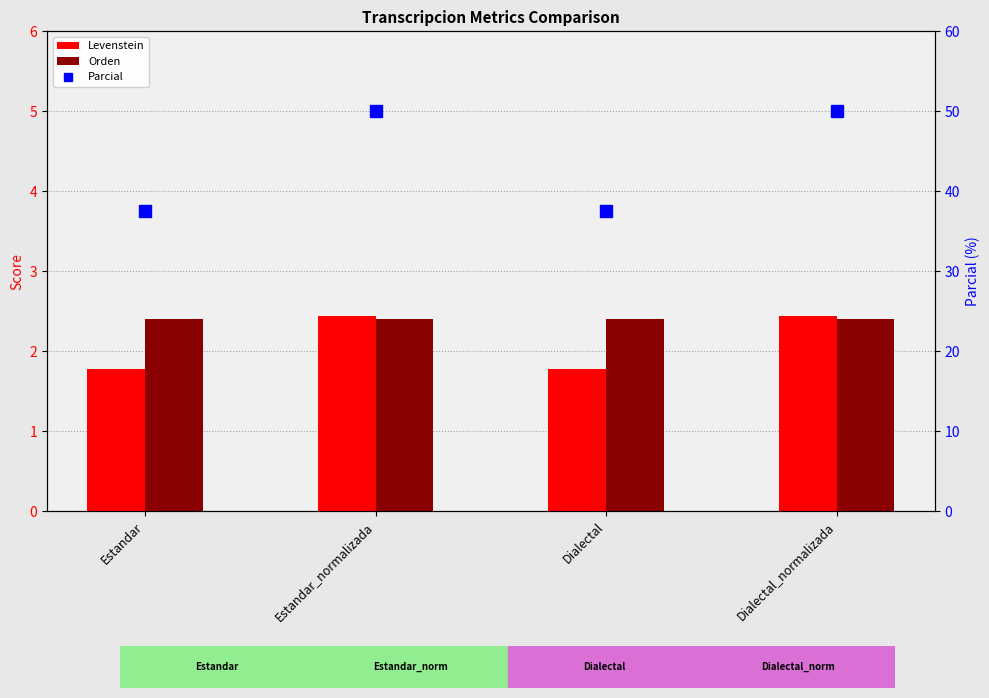

The value of Levenstein at Dialectal is 0.9. True or false?

False